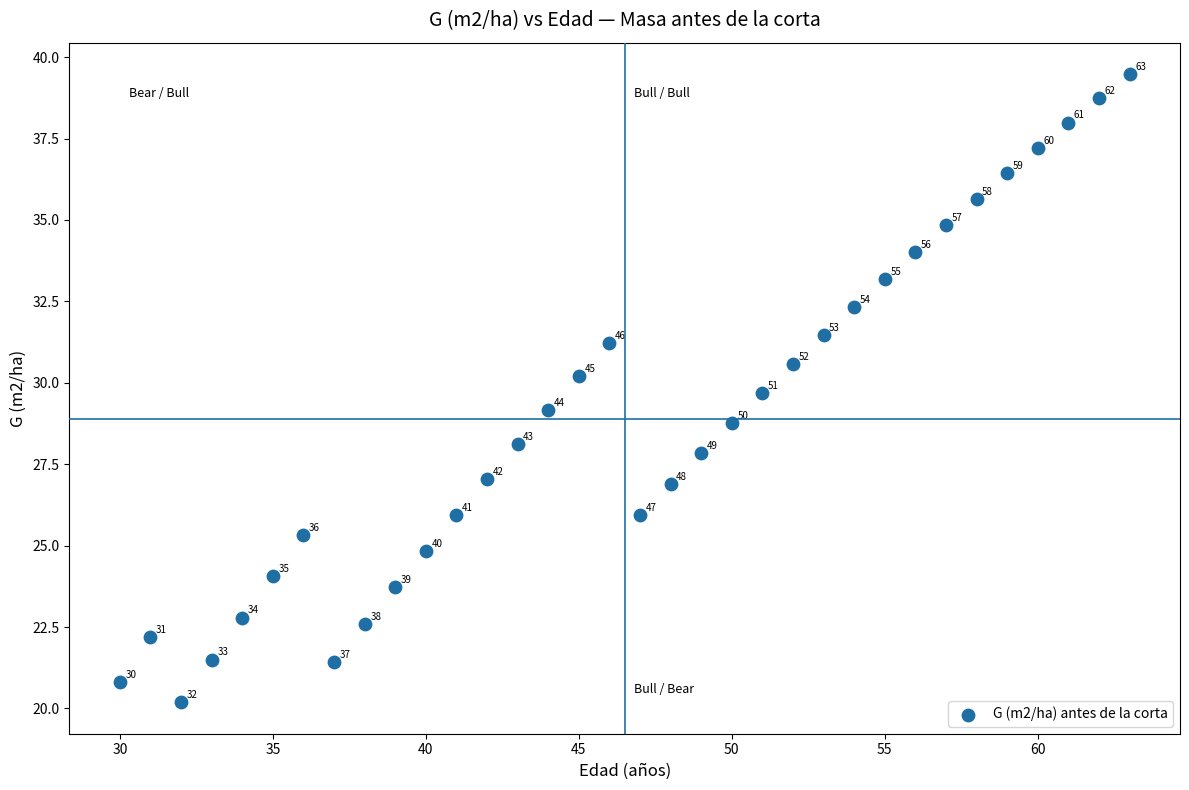

What is the range of X values (max minus min)?

33.0